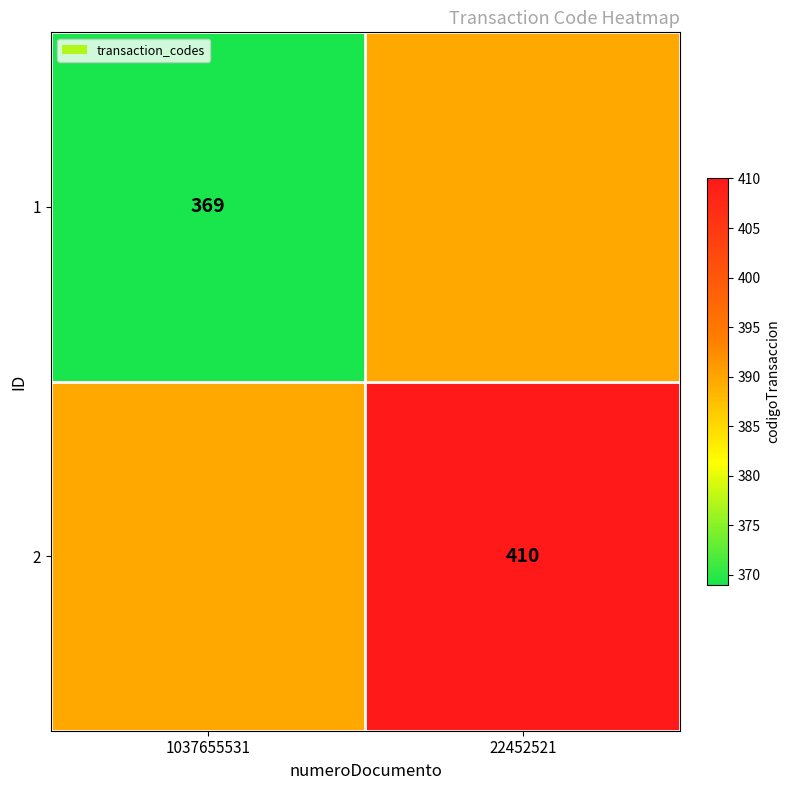

The 1 series shows 620.0 at 1037655531. True or false?

False